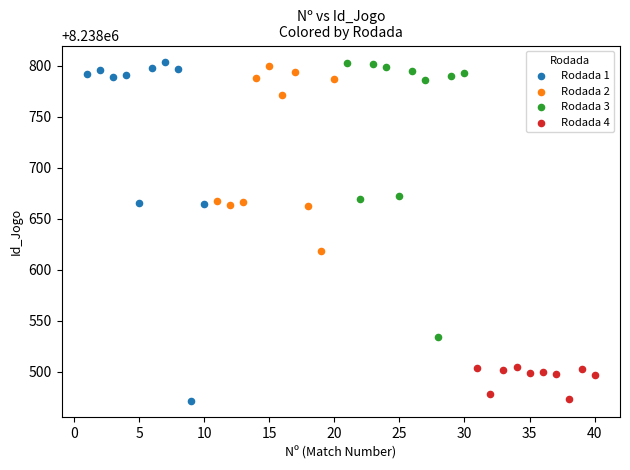

Which series has the widest spread of Y values?

Rodada 1